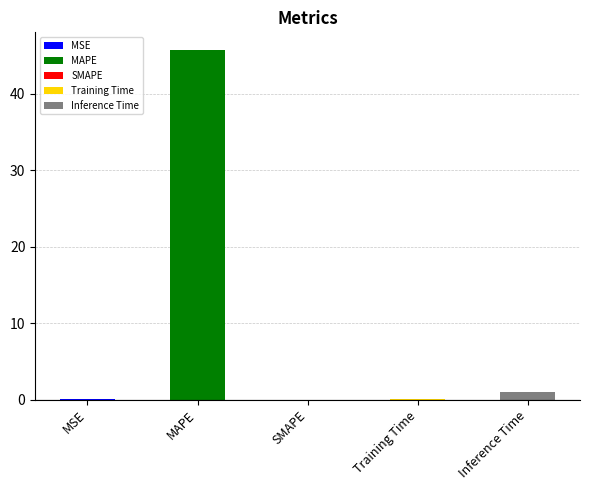

Rank the categories by value from highest to lowest.

MAPE, Inference Time, Training Time, MSE, SMAPE